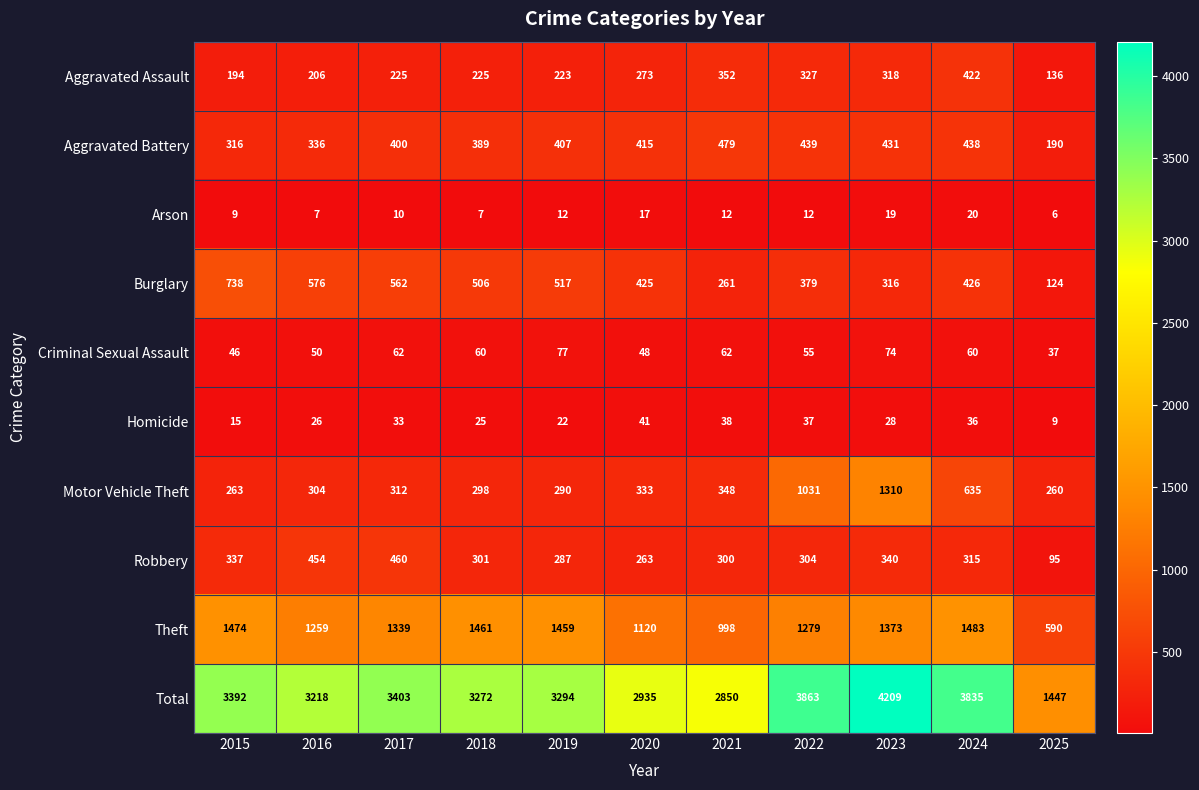

What is the spread (max minus min) of values at 2025?

1441